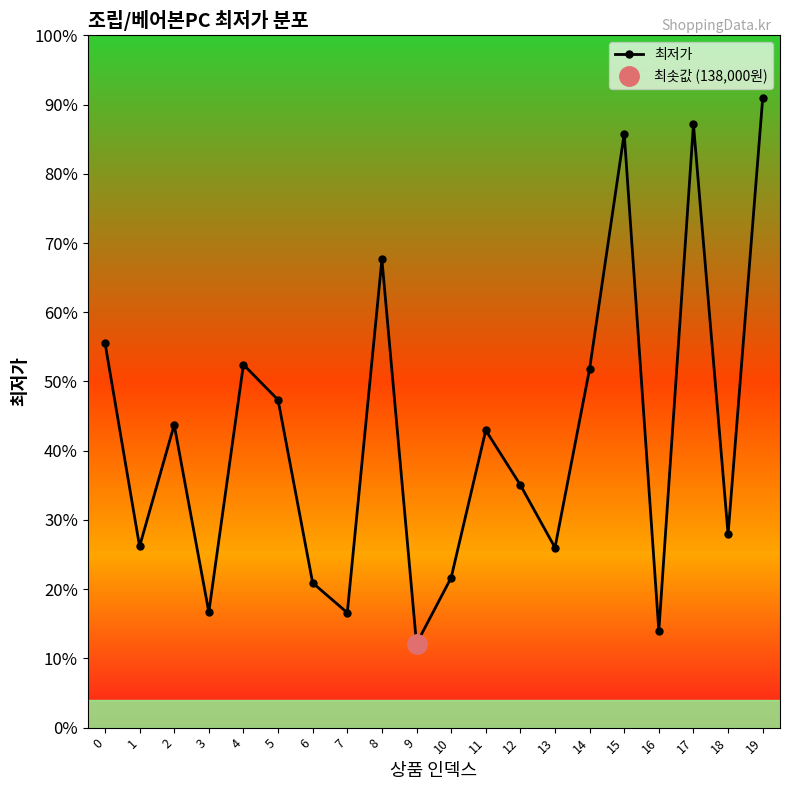

How many values are below 489000?

10